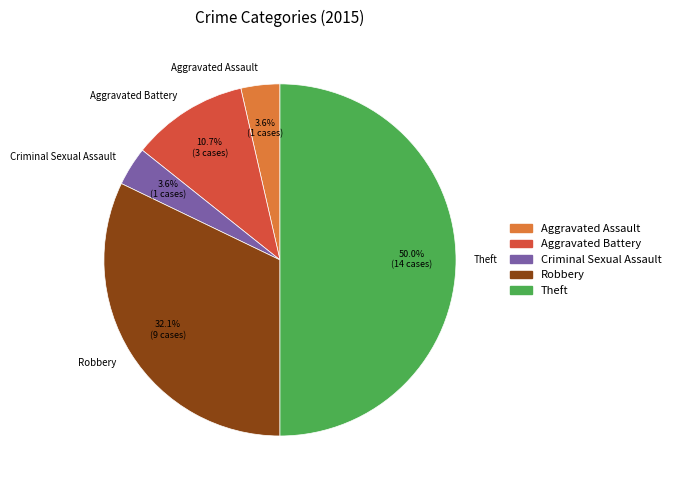

Is the sum of Theft and Aggravated Battery greater than half?

Yes